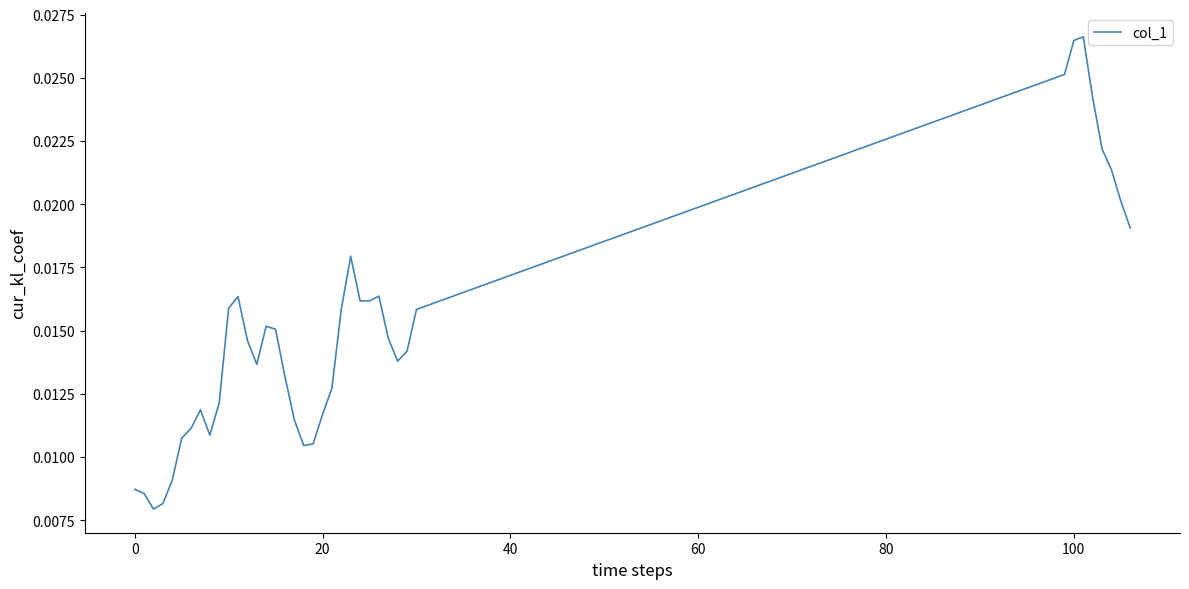

How many lines are shown in the chart?

1